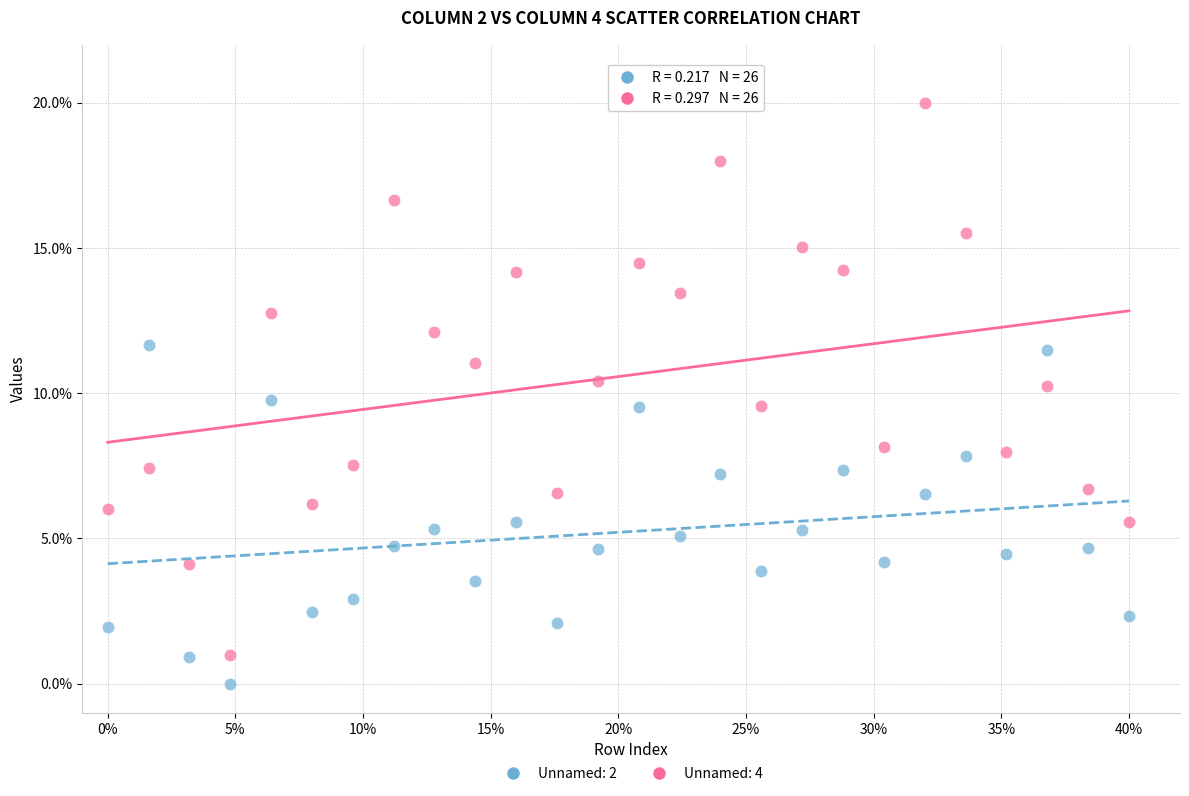

Across all data points, what is the range of X values (max minus min)?

40.0